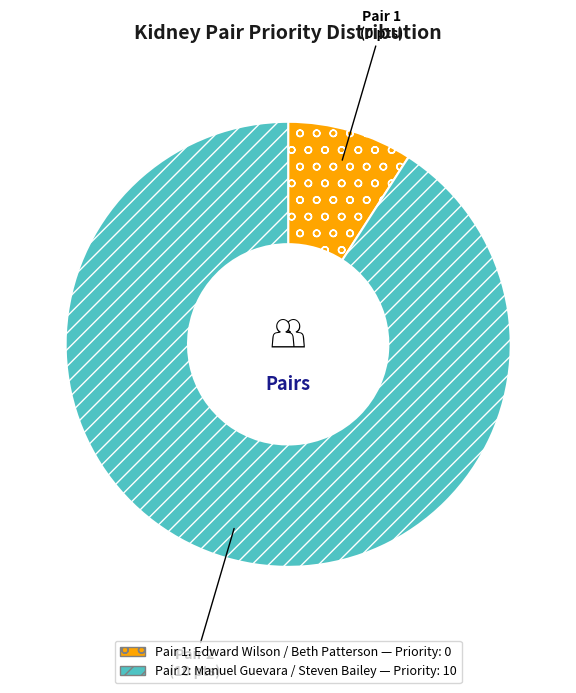

Is there a majority slice in this chart?

Yes